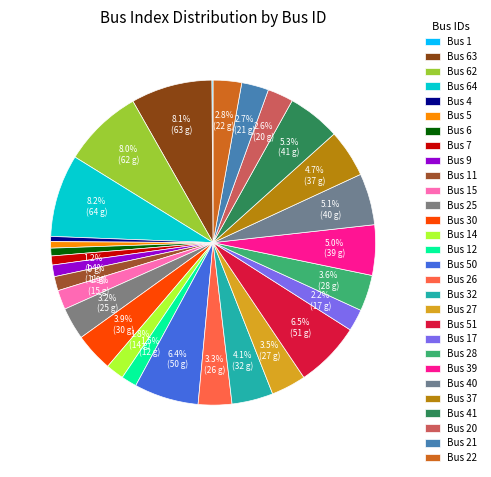

Which slice is the largest?

Bus 64